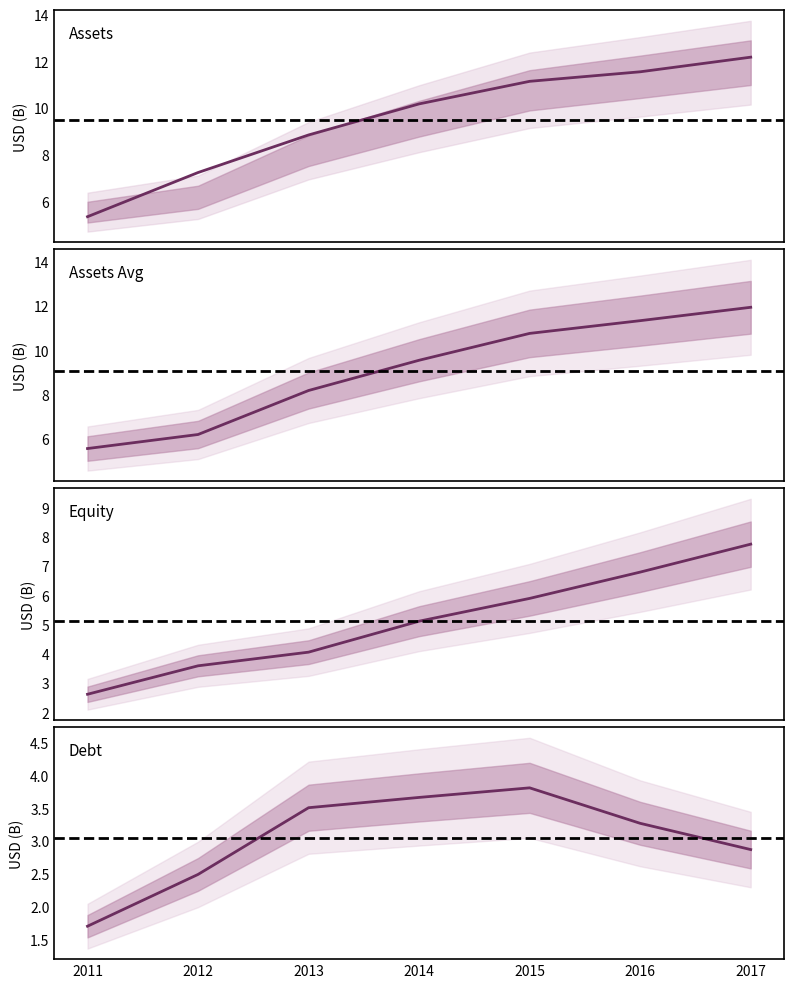

How many interior local peaks does the debt series have?

1